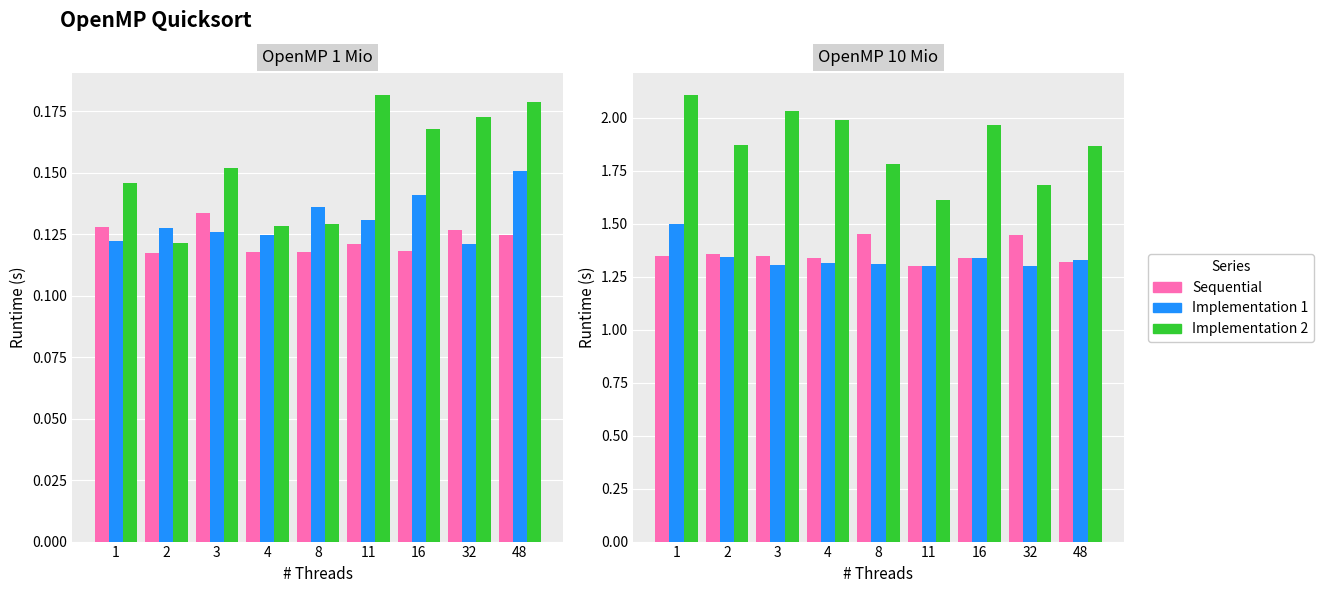

How many distinct data groups are displayed?

3